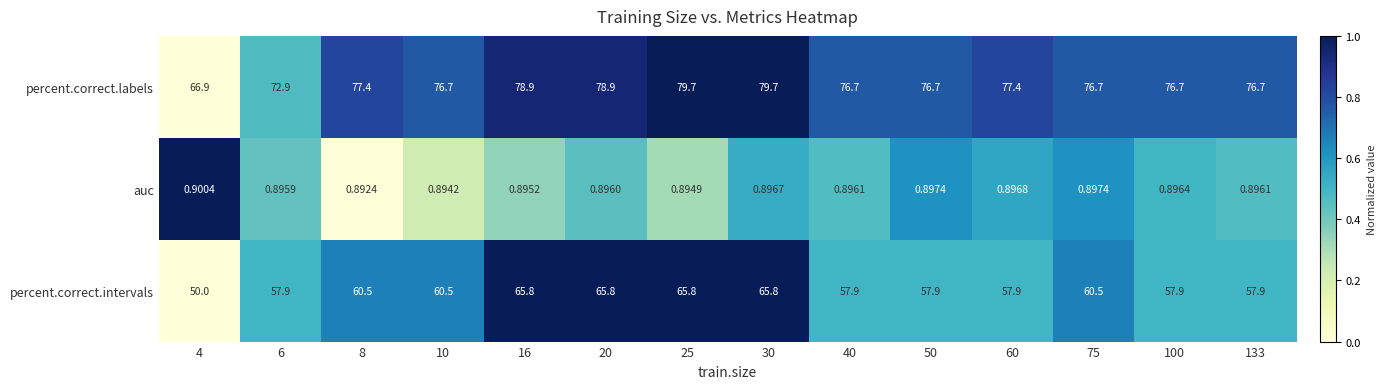

Which series has the widest spread of values?

percent.correct.intervals